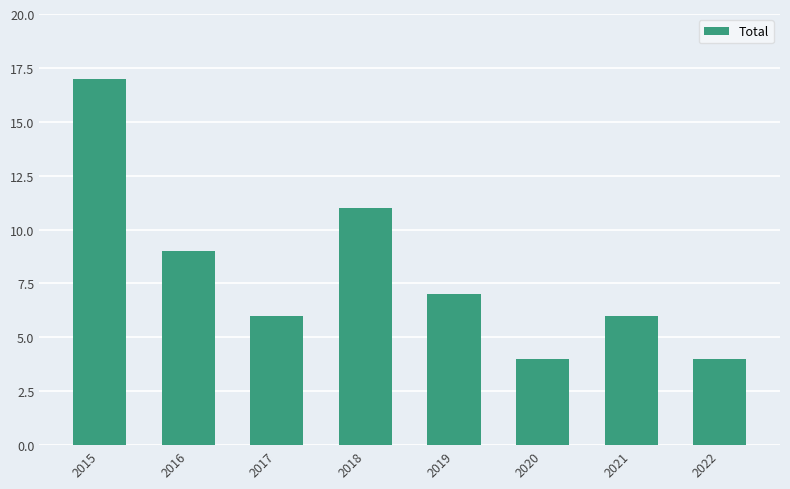

Reading left to right, transcribe all the data shown in this chart.

17	9	6	11	7	4	6	4